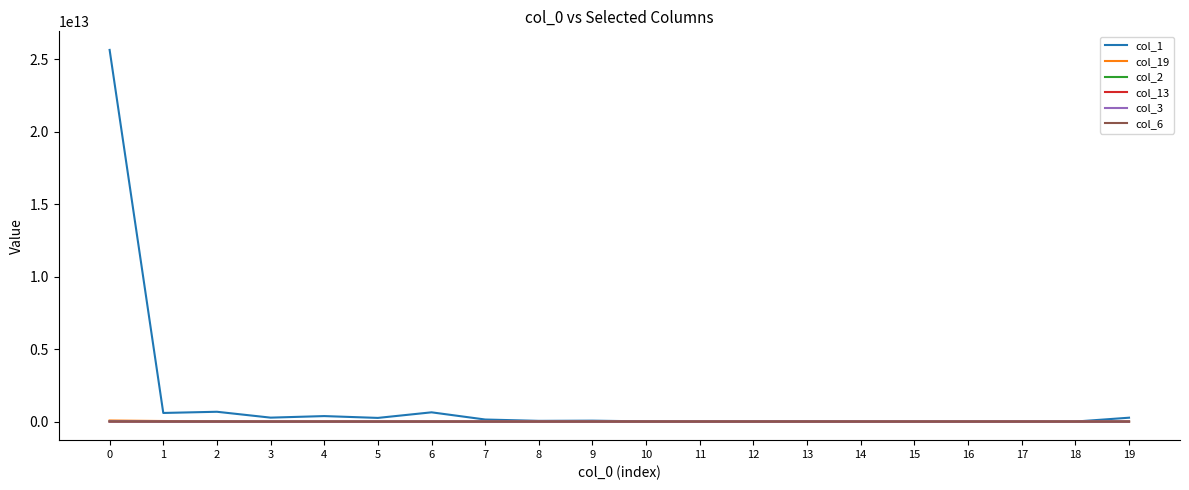

Which series has the largest total across all categories?

col_1